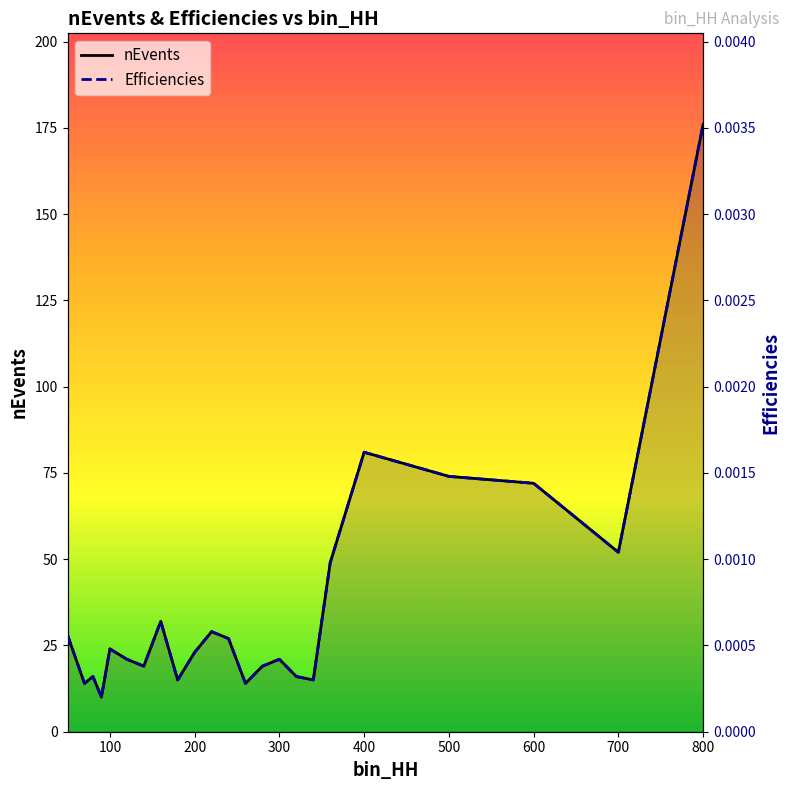

True or false: Efficiencies and nEvents intersect in this chart.

False